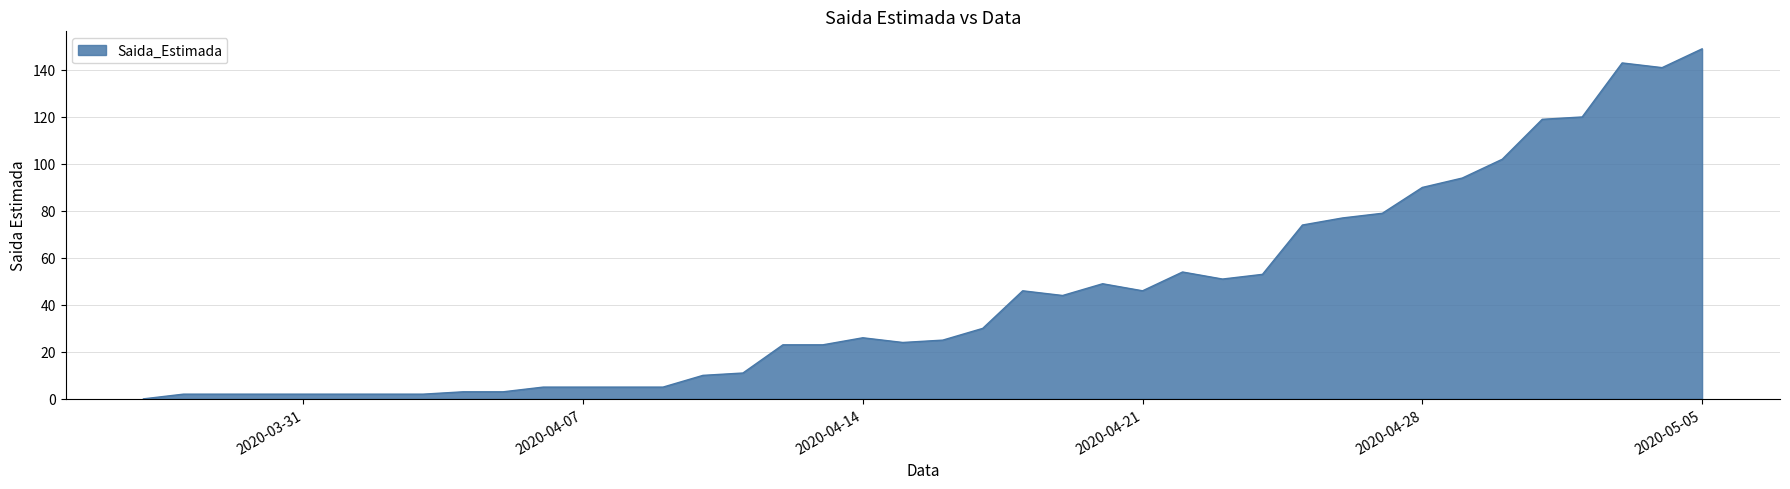

What is the greatest value displayed?

149